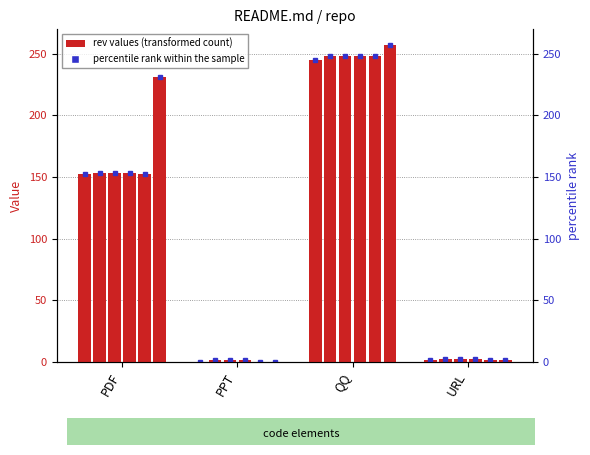

Is the value of rev_15 at URL greater than the value of rev_13 at QQ?

No